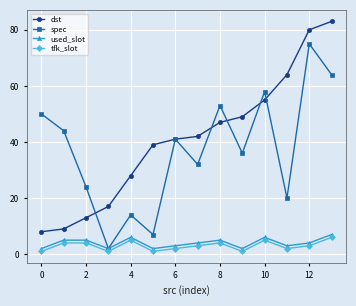

True or false: dst has more than 2 points higher than both neighbors.

False